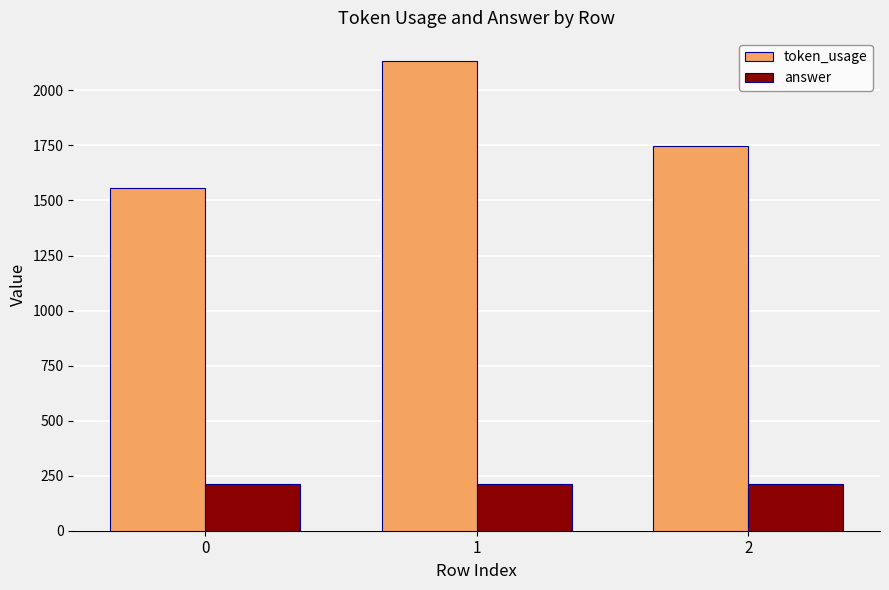

Does the chart contain stacked bars?

No